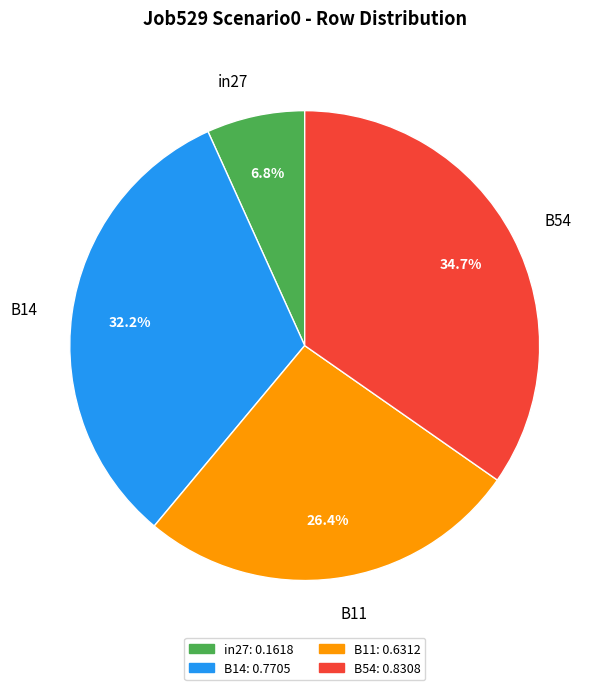

What is the largest slice in the pie chart?

B54